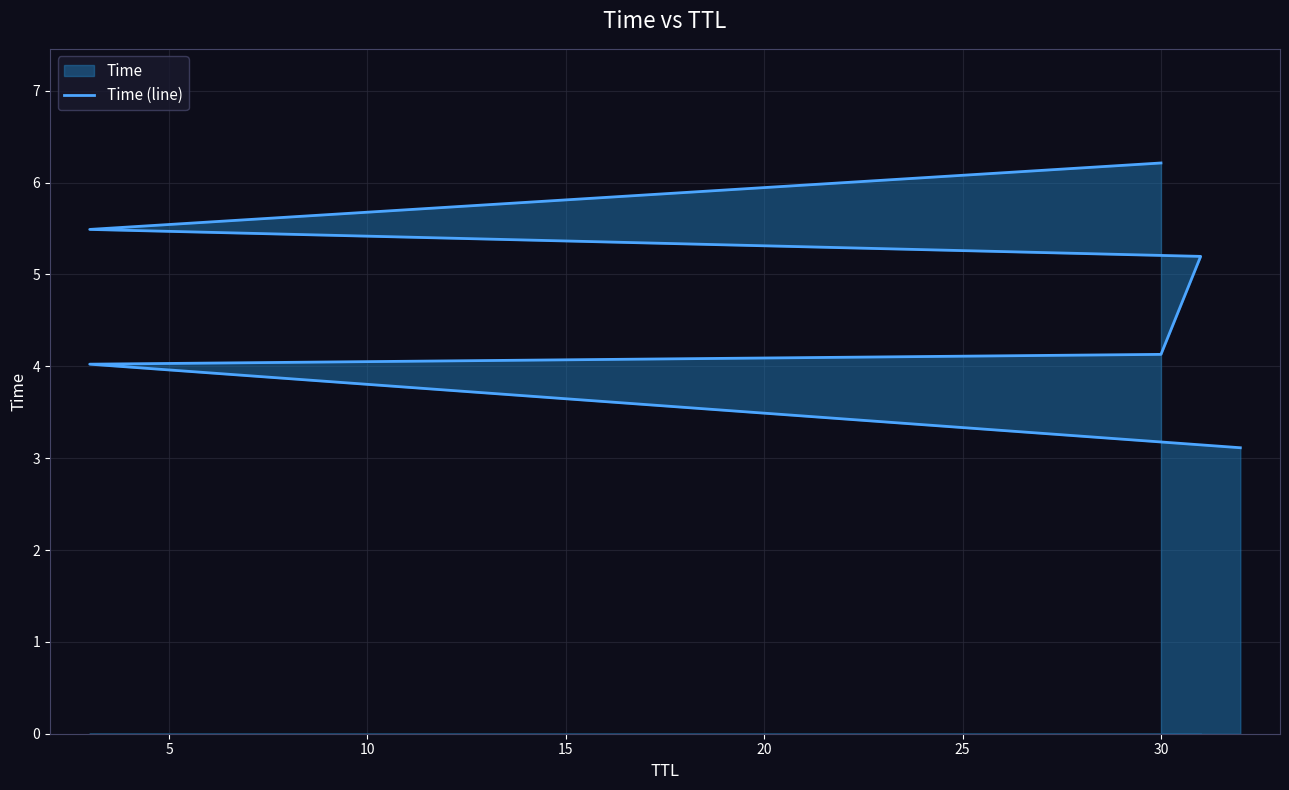

What is the change in value from 5 to 15?

+1.2